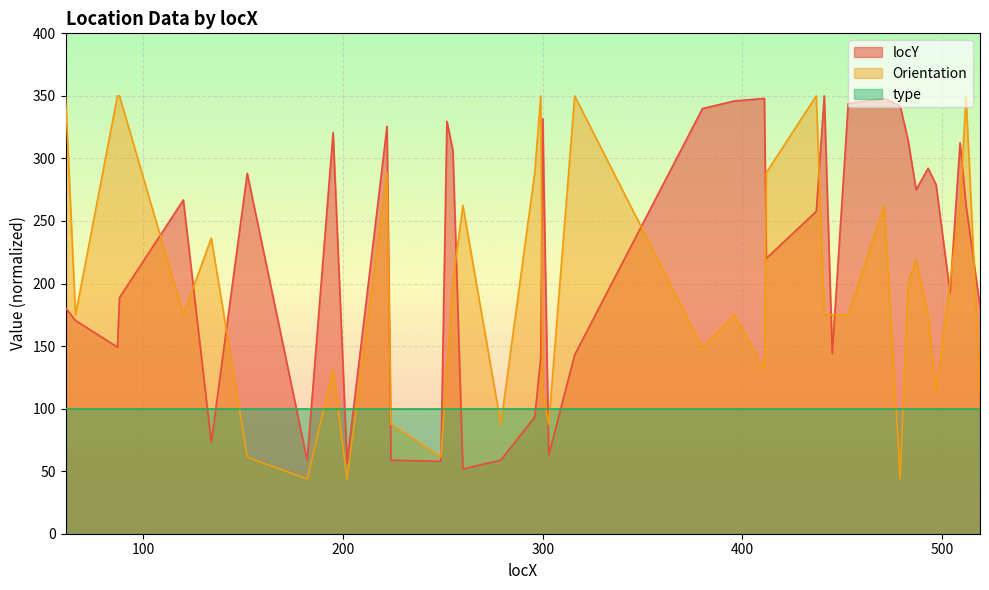

What is the sum of the Orientation values at 299 and 88?

700.0